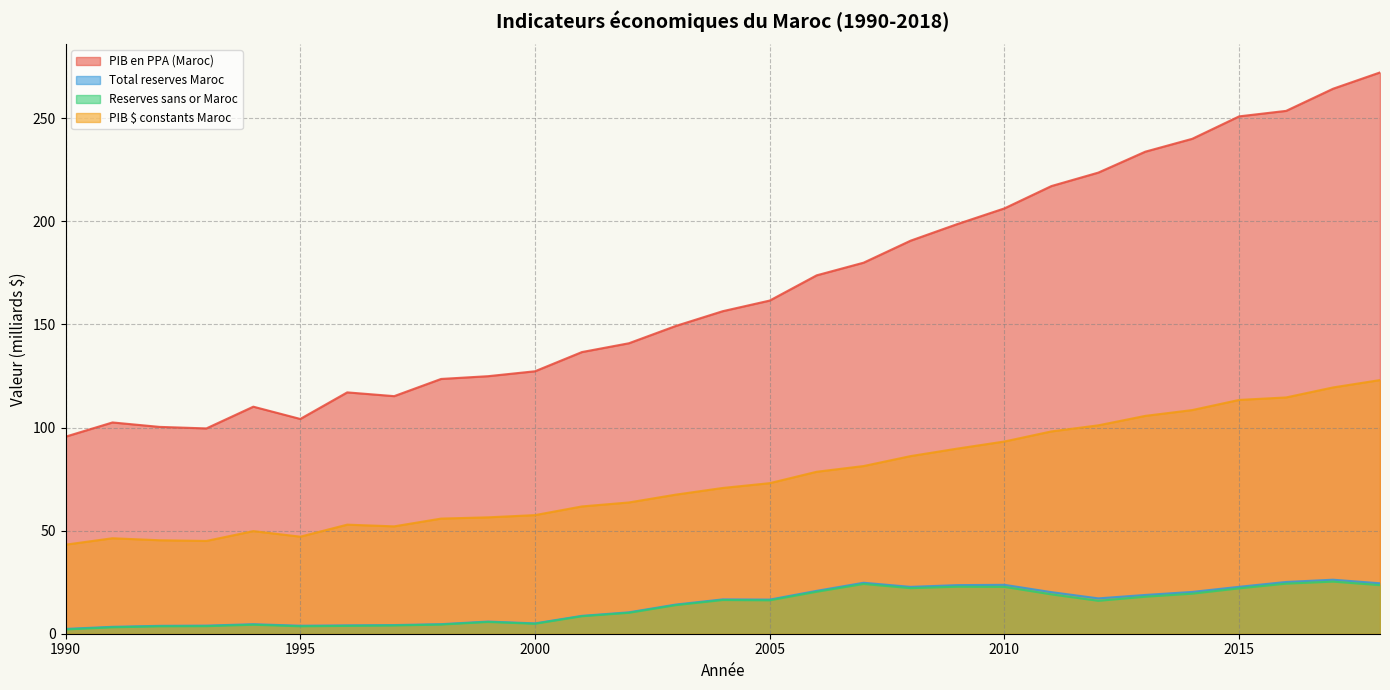

Rank the categories by Reserves sans or Maroc value from lowest to highest.

1990, 1991, 1992, 1995, 1993, 1996, 1997, 1994, 1998, 2000, 1999, 2001, 2002, 2003, 2012, 2005, 2004, 2013, 2011, 2014, 2006, 2015, 2008, 2010, 2009, 2018, 2007, 2016, 2017